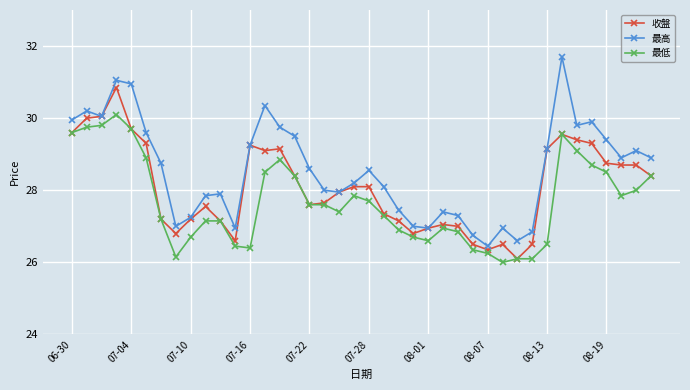

What is the value of the 收盤 point at the 22nd from the left?

27.4